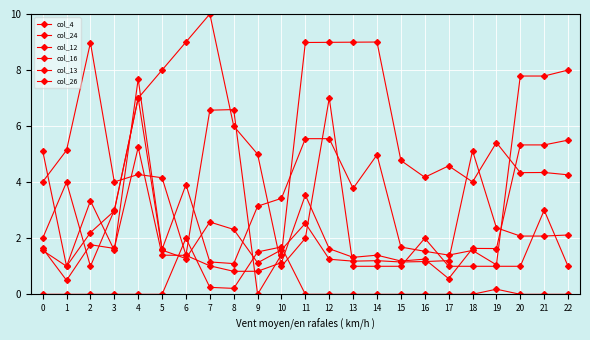

Is this an area chart (filled region under the line)?

No